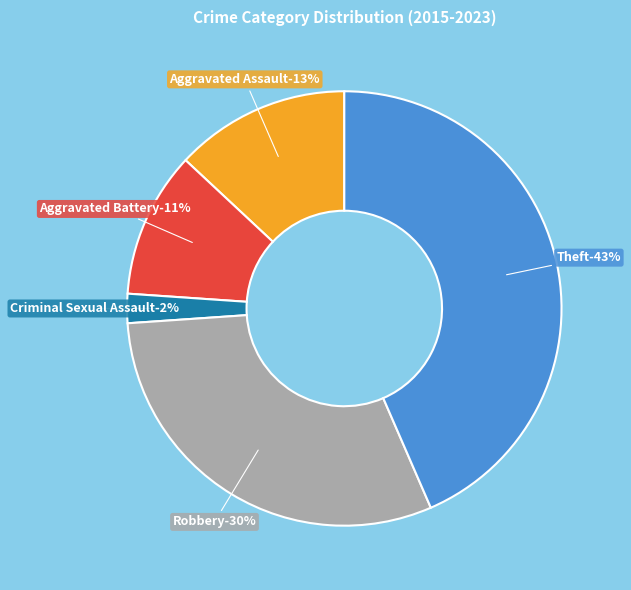

True or false: Theft accounts for 43% of the total.

True